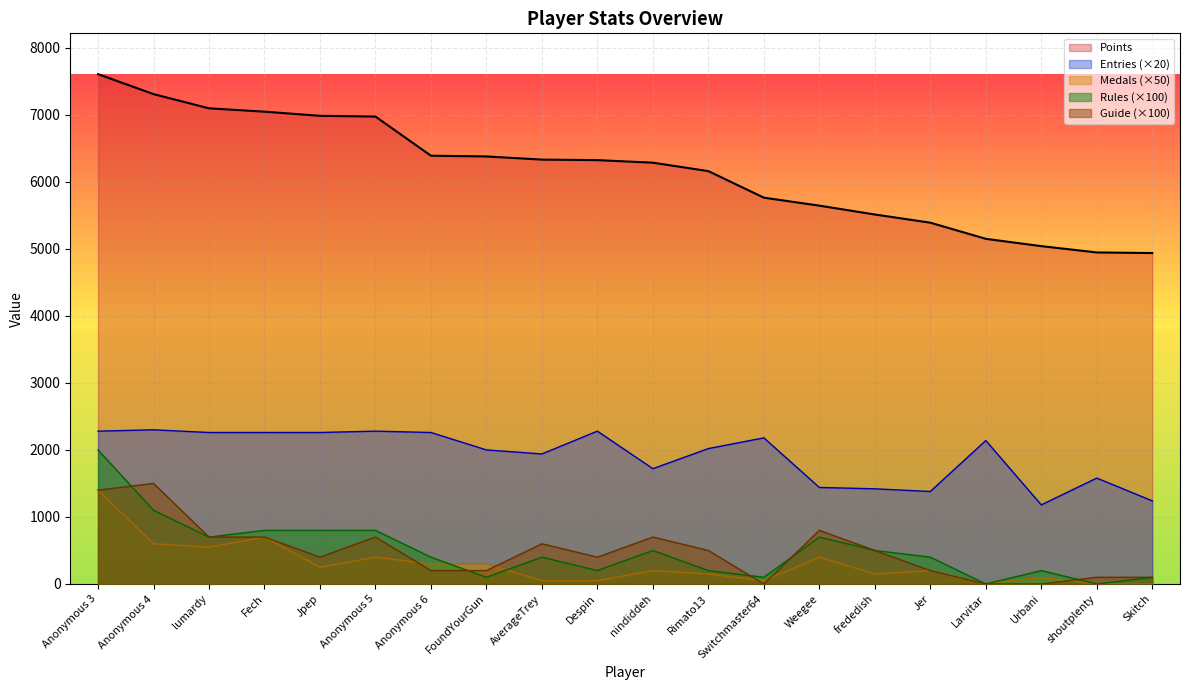

Which series changed the most between Despin and nindiddeh?

Entries (×20)